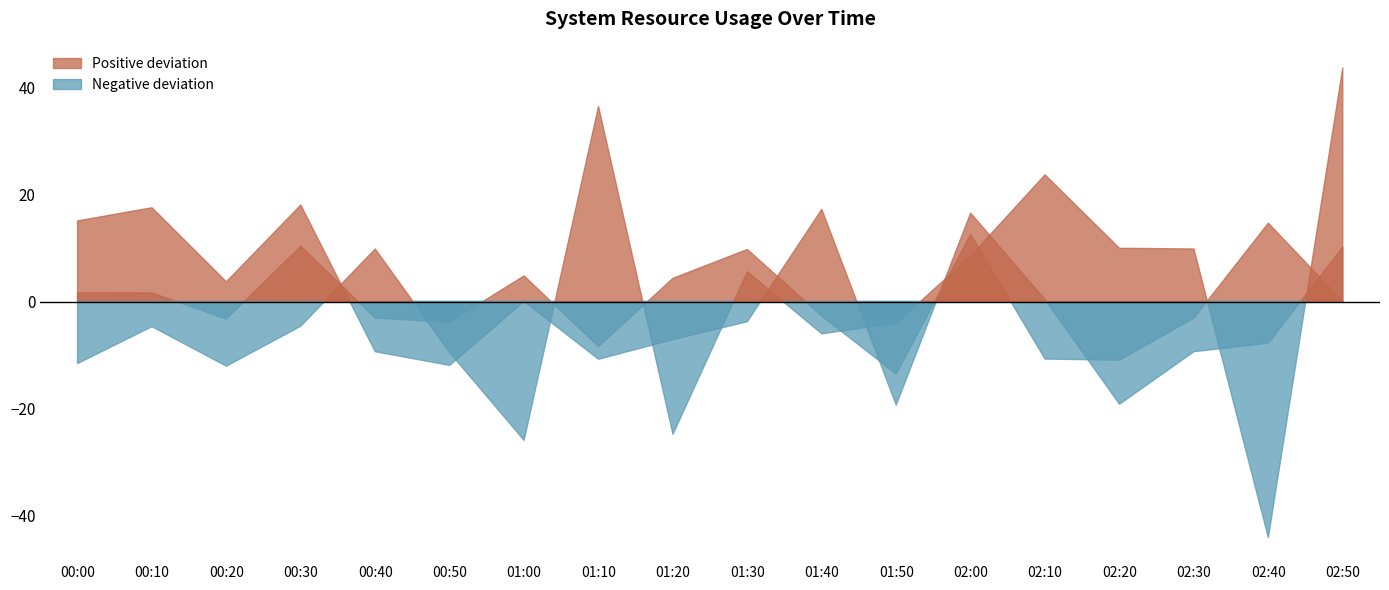

What is the label of the 2nd point from the left?

00:10